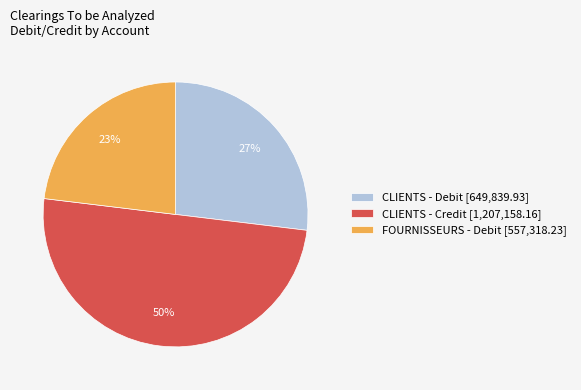

What is the largest slice in the pie chart?

CLIENTS - Credit [1,207,158.16]